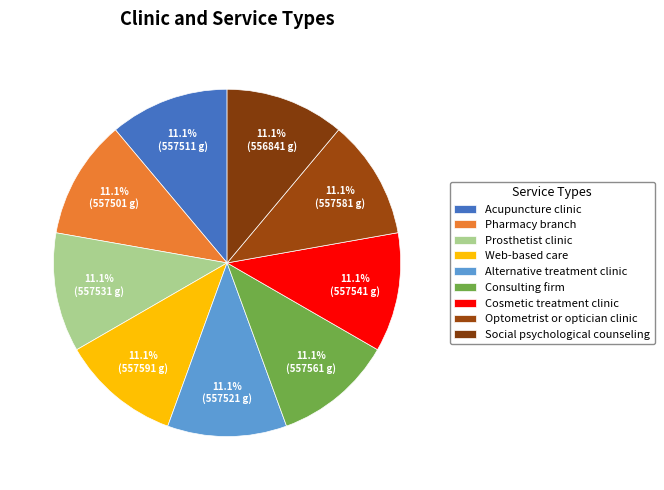

Is it true that Cosmetic treatment clinic is 1% of the pie?

False